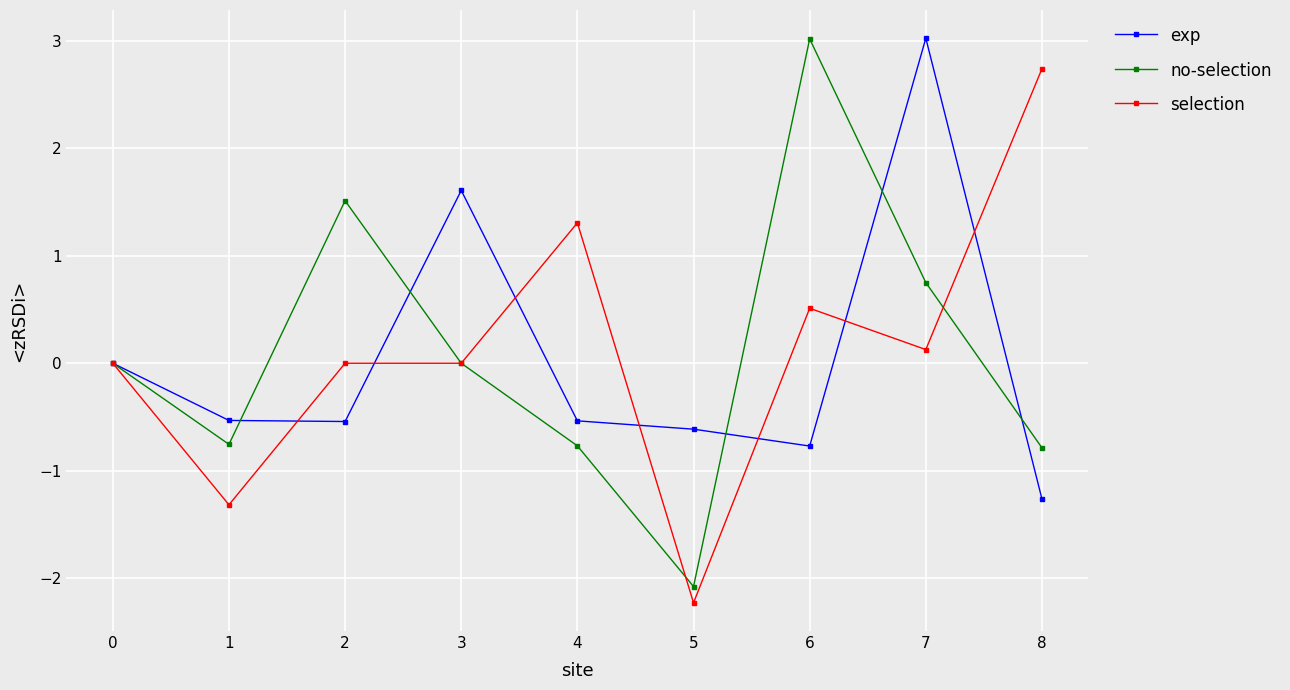

True or false: selection has more than 1 interior local peaks.

True